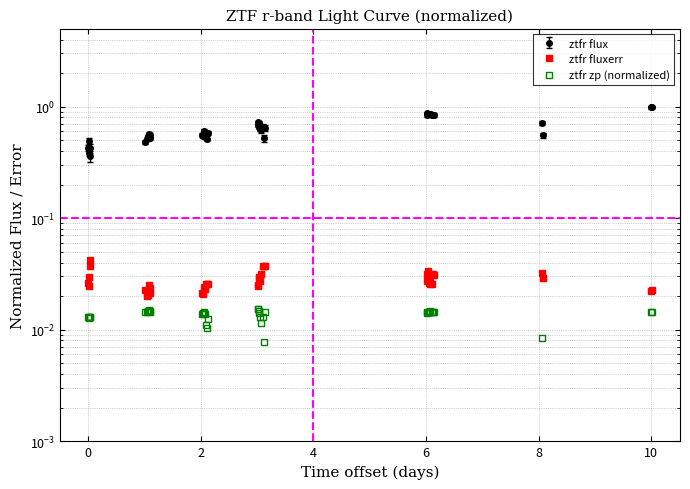

In ztfr flux, how many points are higher than both neighbors (excluding endpoints)?

11